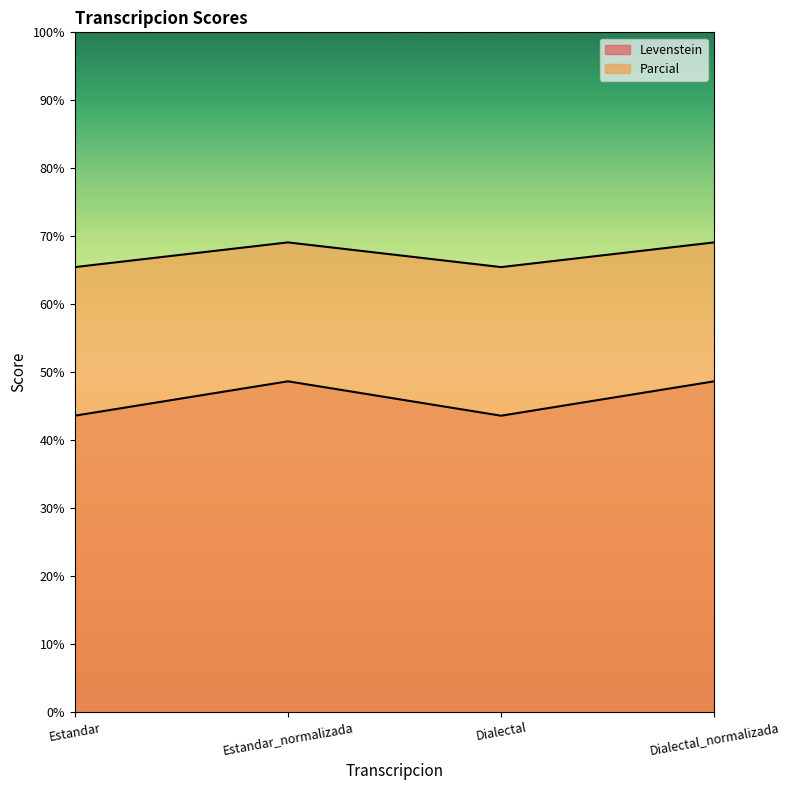

True or false: Parcial and Levenstein cross at least once.

False